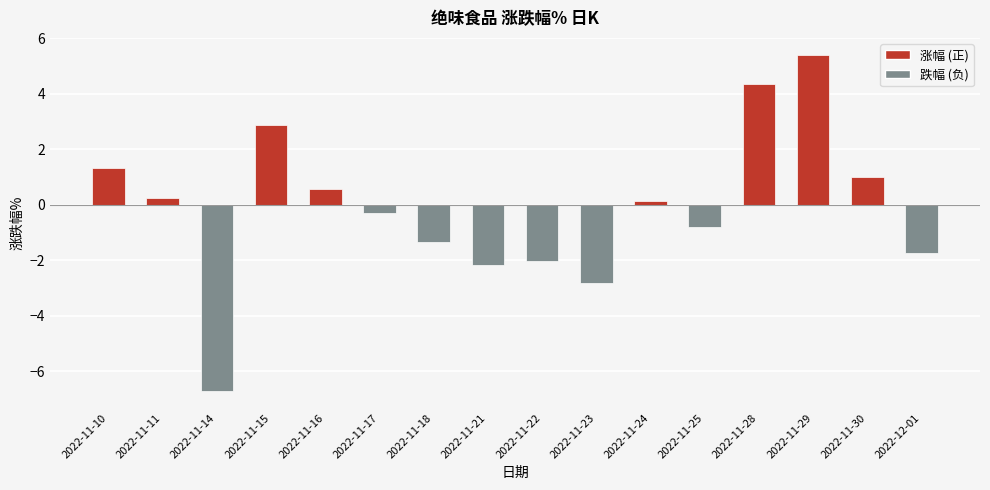

What is the average value?

-0.1